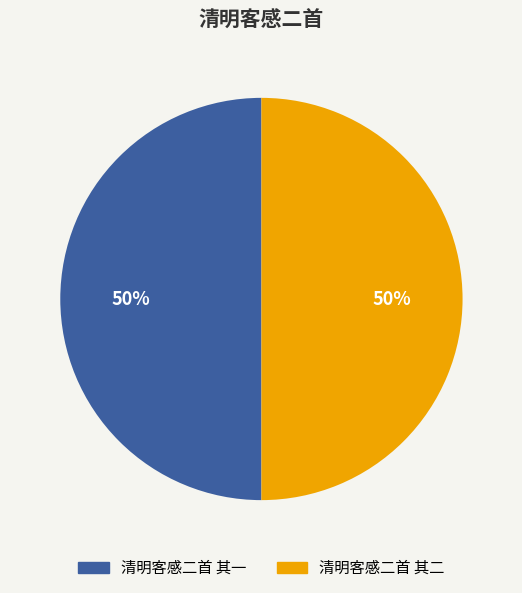

Is it true that 清明客感二首 其一 is 50% of the pie?

True